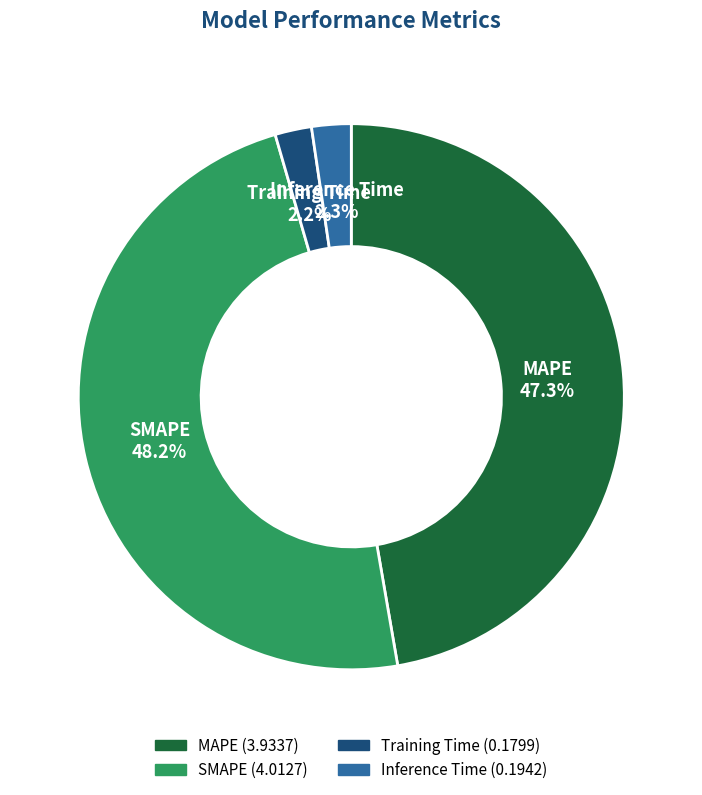

What is the total percentage of SMAPE and MAPE?

95.5%